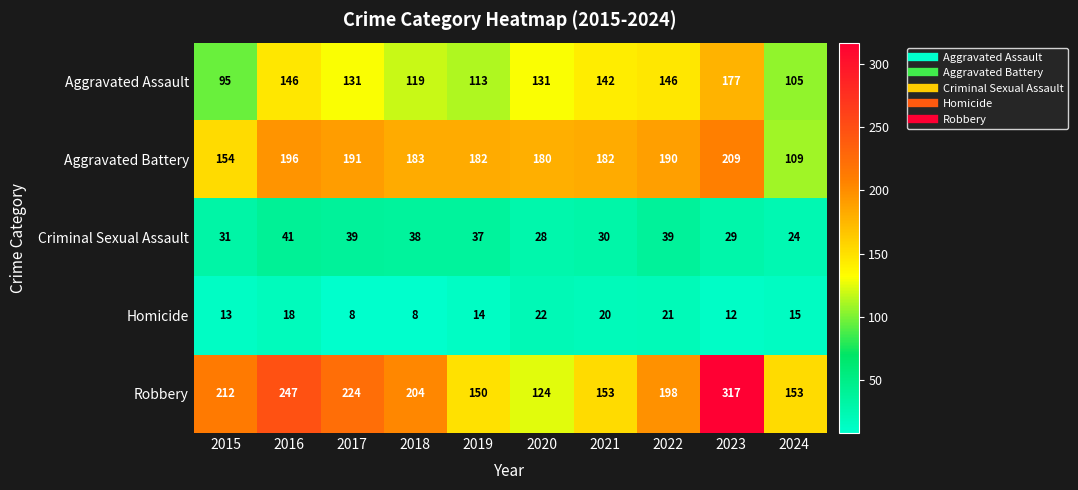

At 2023, list the series in order from largest to smallest.

Robbery, Aggravated Battery, Aggravated Assault, Criminal Sexual Assault, Homicide